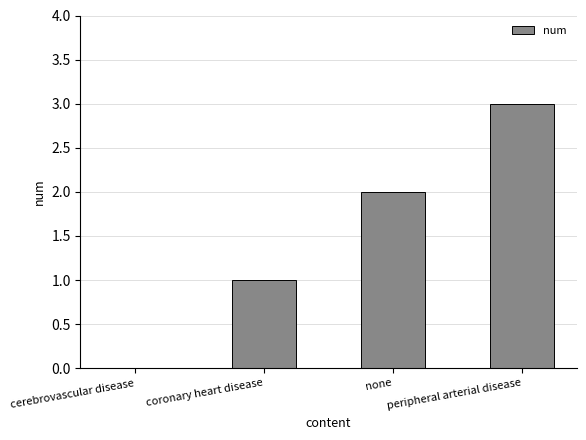

How many categories are shown in the chart?

4